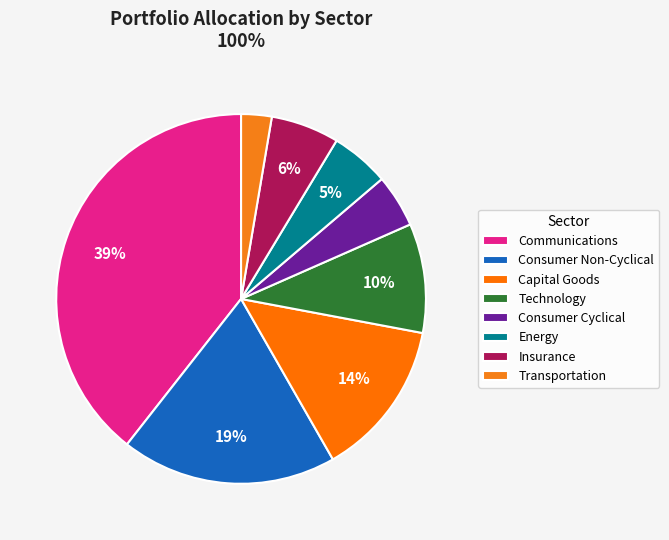

Which category has the smallest portion of the pie?

Transportation